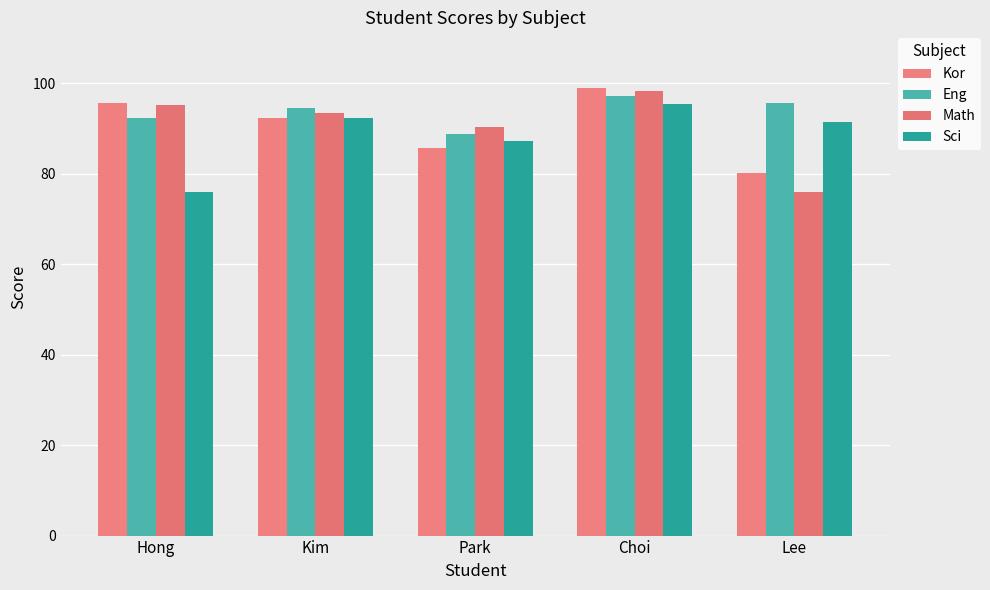

Are the bars grouped side by side (vs. stacked)?

Yes